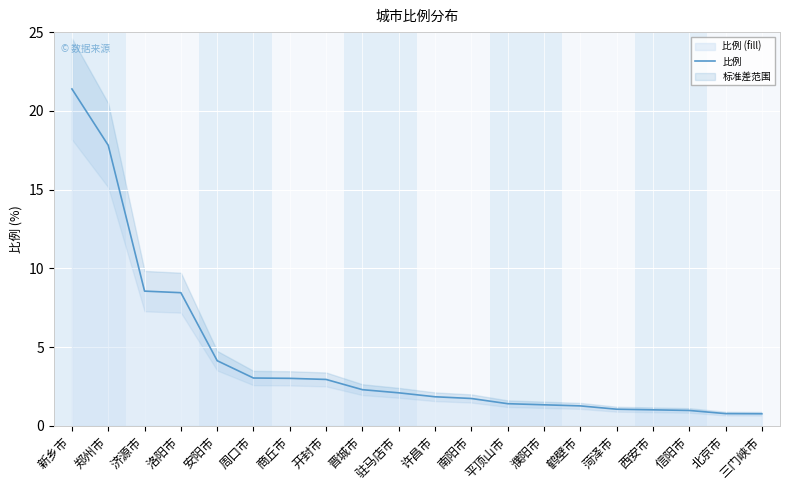

The chart shows a value of 2.0 at 鹤壁市. True or false?

False